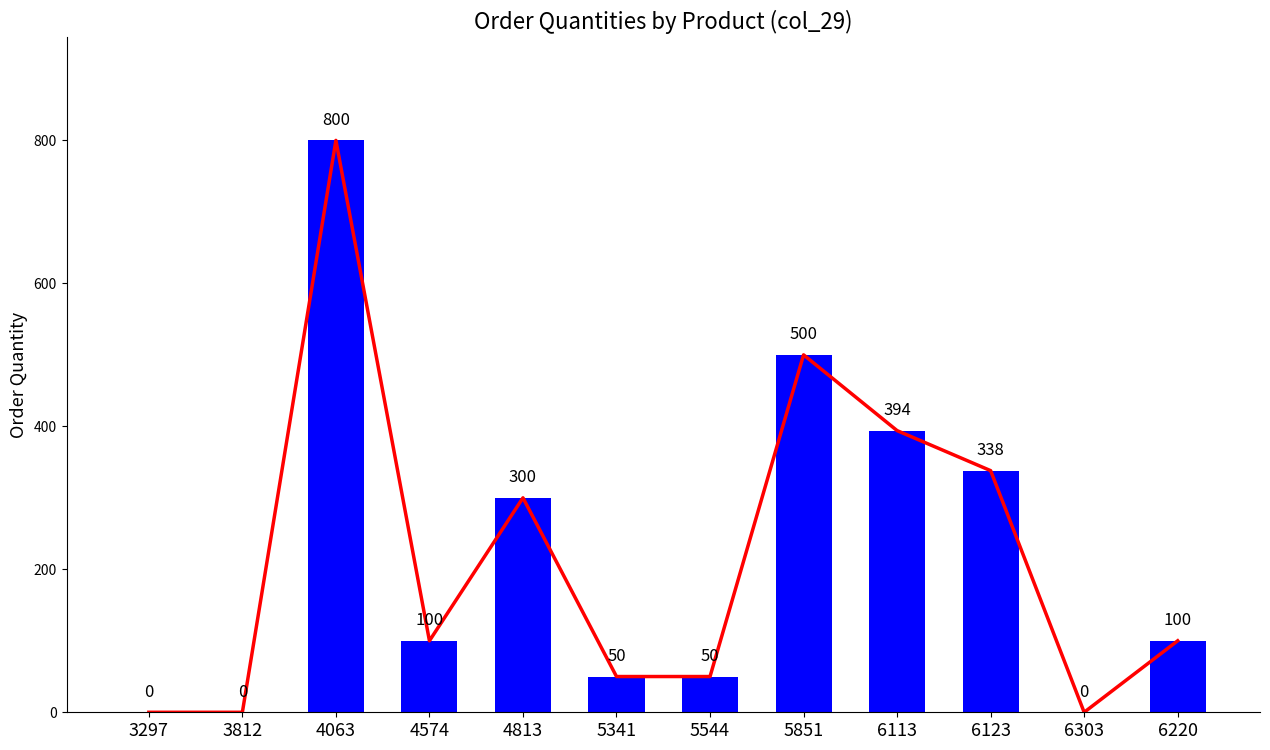

Rank the categories by Trend line value from highest to lowest.

4063, 5851, 6113, 6123, 4813, 4574, 6220, 5341, 5544, 3297, 3812, 6303